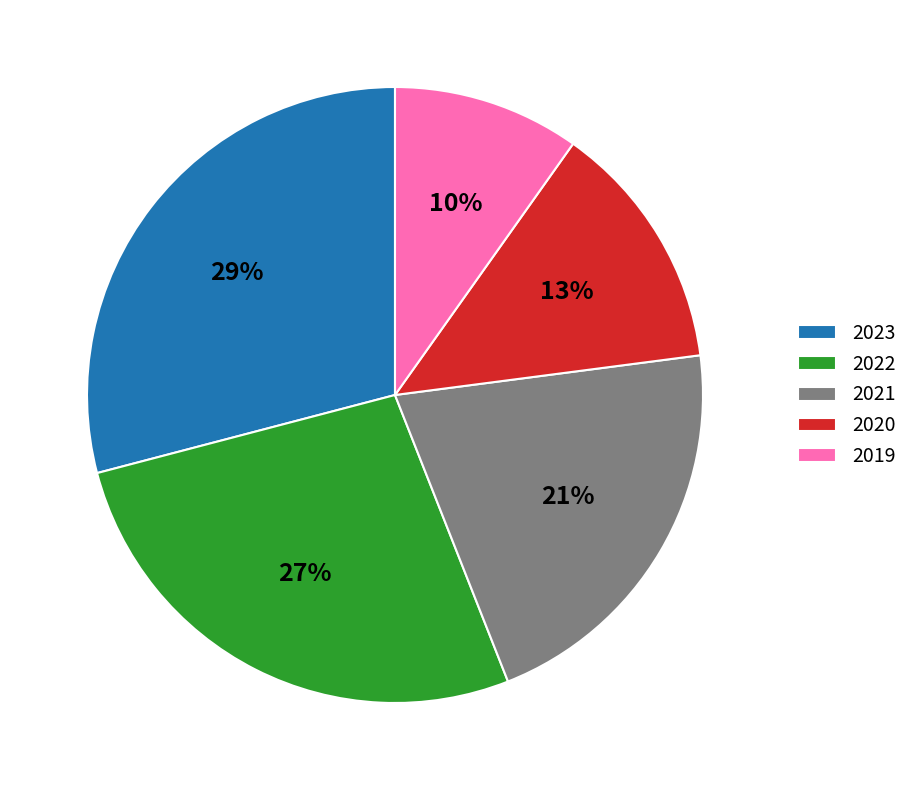

Approximately how many times larger is the value at 2022 compared to 2021?

1.3